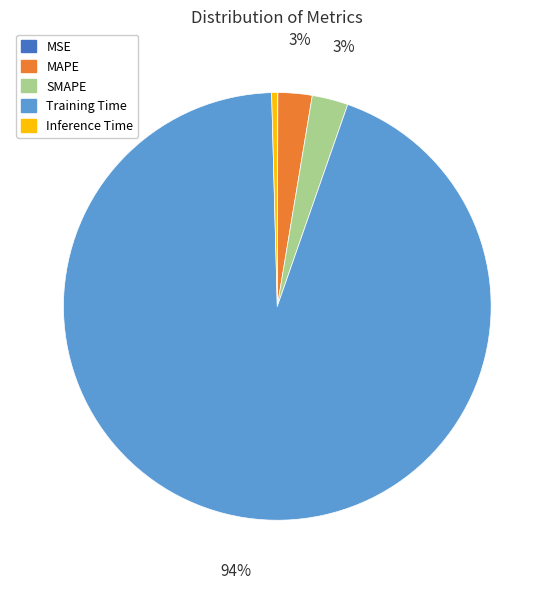

Is there any slice that represents more than half of the pie?

Yes